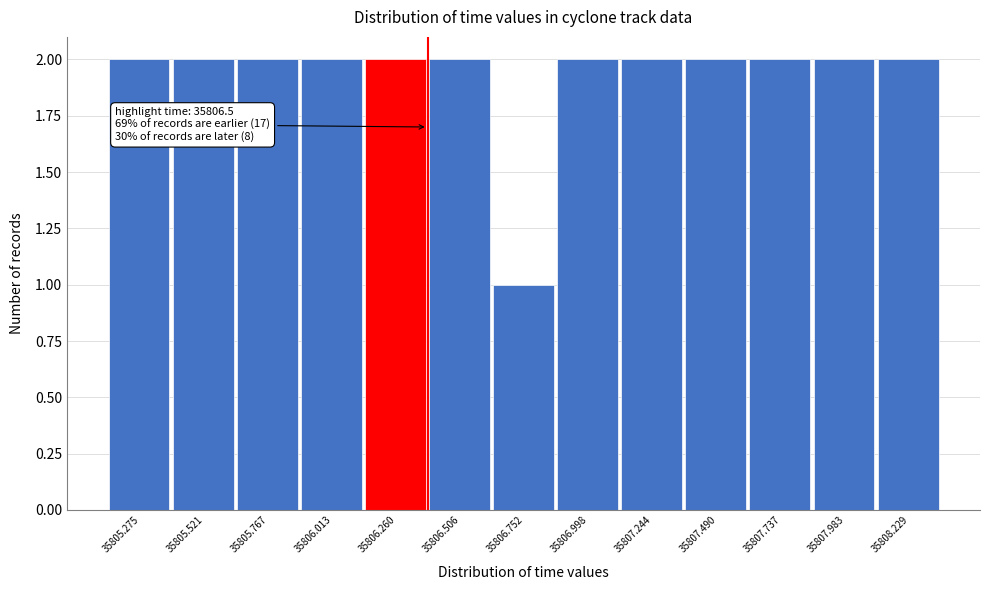

Reading left to right, list all the values displayed in this chart.

35805.275=2	35805.521=2	35805.767=2	35806.013=2	35806.260=2	35806.506=2	35806.752=1	35806.998=2	35807.244=2	35807.490=2	35807.737=2	35807.983=2	35808.229=2